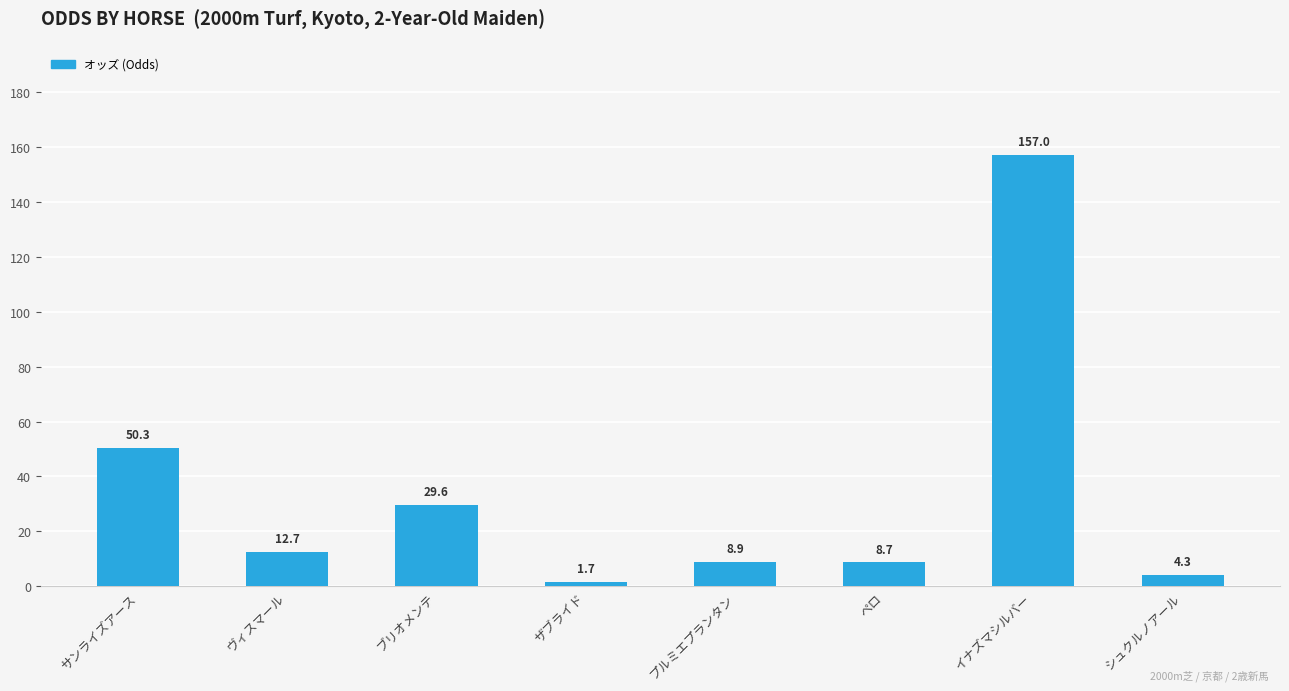

List the labels in order of value, smallest first.

ザブライド, シュクルノアール, ペロ, プルミエプランタン, ヴィスマール, ブリオメンテ, サンライズアース, イナズマシルバー